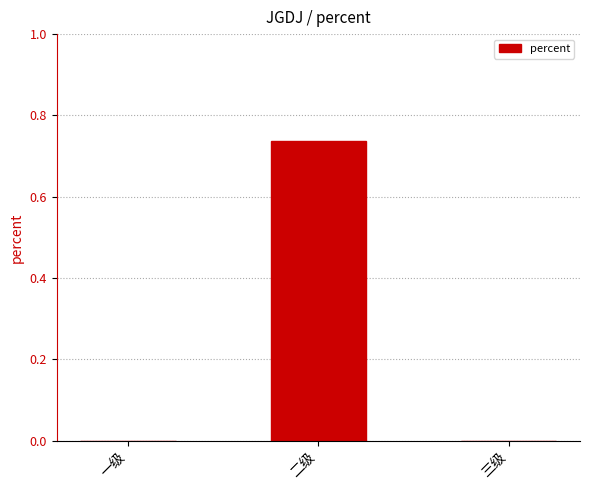

The value at 三级 is -0.2. True or false?

False